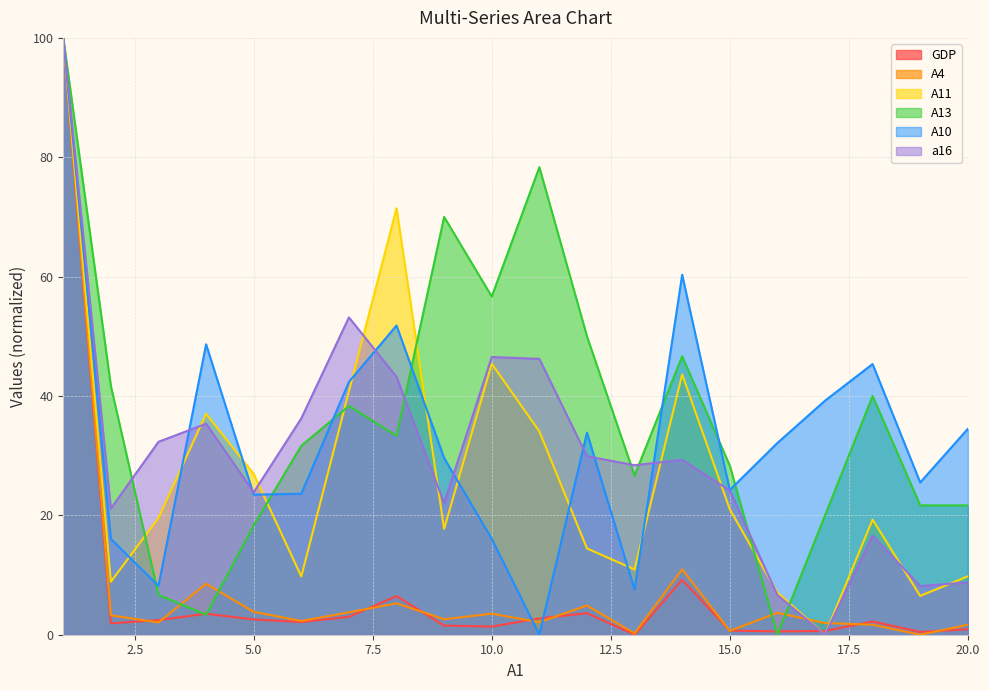

Which has a higher value, 12 or 9?

12